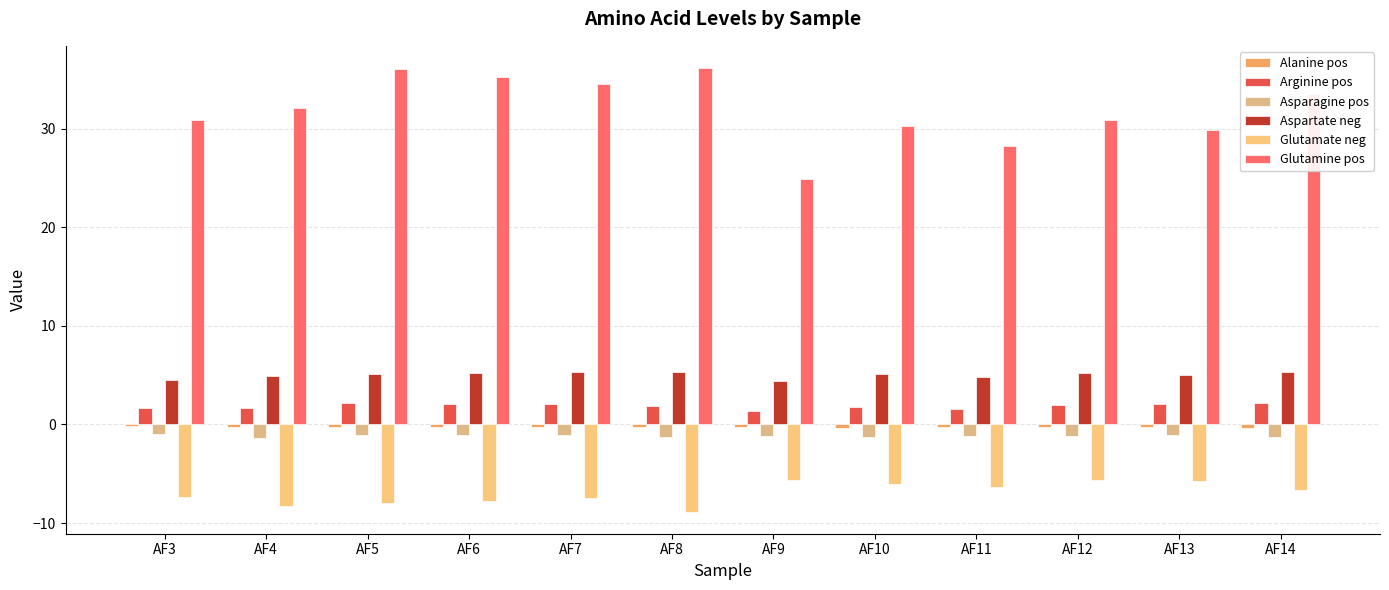

Reading left to right, extract all data points from this chart.

Alanine pos: -0.2	-0.3	-0.2	-0.3	-0.2	-0.3	-0.3	-0.3	-0.3	-0.3	-0.3	-0.3
Arginine pos: 1.7	1.6	2.2	2.1	2.1	1.8	1.4	1.8	1.6	2.0	2.1	2.2
Asparagine pos: -1.0	-1.3	-1.1	-1.1	-1.0	-1.2	-1.2	-1.2	-1.2	-1.2	-1.1	-1.3
Aspartate neg: 4.5	4.9	5.2	5.2	5.4	5.3	4.4	5.2	4.8	5.3	5.0	5.4
Glutamate neg: -7.4	-8.3	-7.9	-7.8	-7.5	-8.8	-5.7	-6.1	-6.3	-5.6	-5.7	-6.6
Glutamine pos: 30.9	32.1	36.0	35.3	34.6	36.2	24.9	30.3	28.2	30.9	29.9	33.5